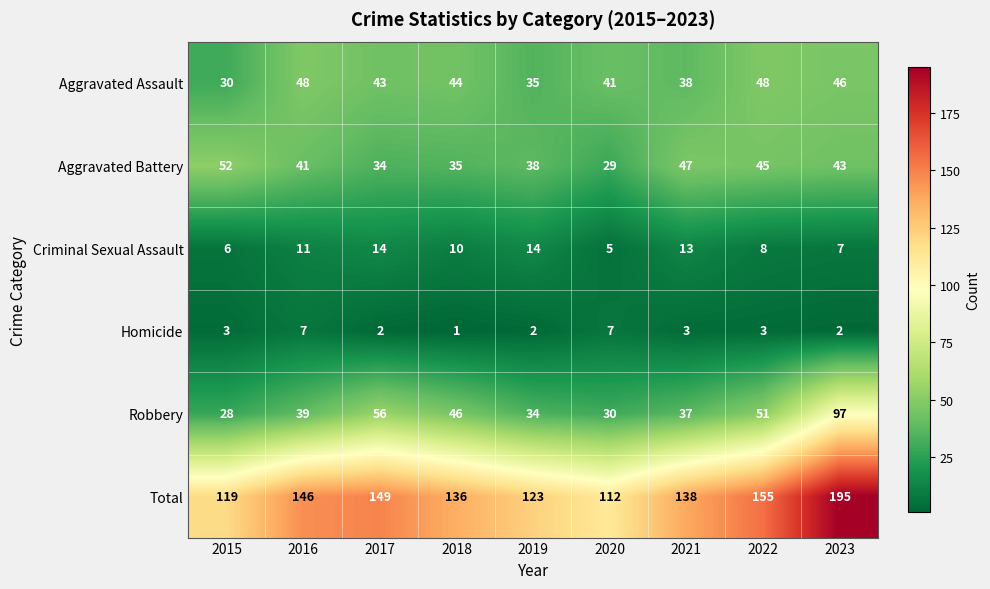

At how many categories does at least one series exceed 43?

9